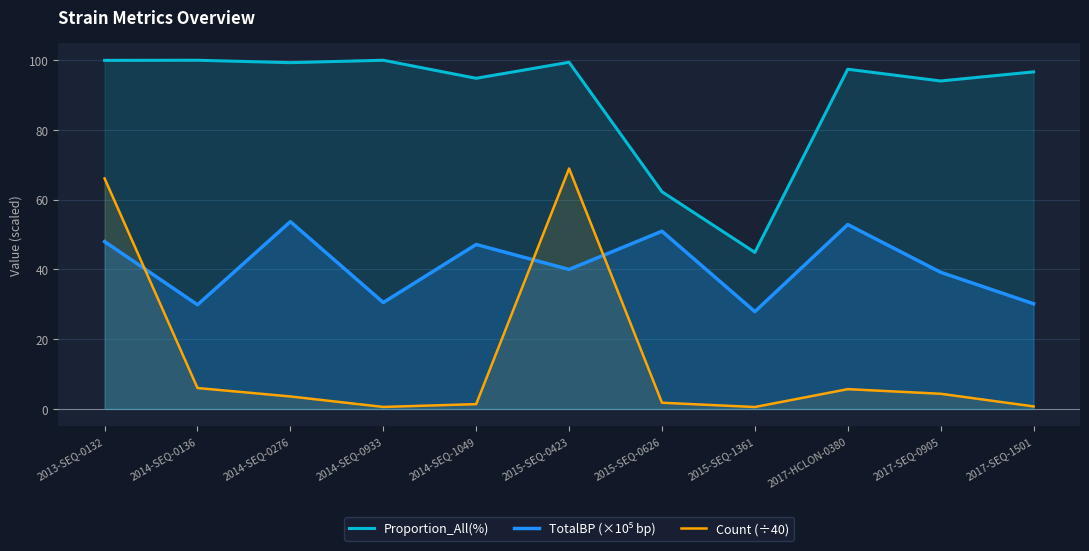

At 2014-SEQ-0136, list the series in order from largest to smallest.

Proportion_All(%), TotalBP (×10⁵ bp), Count (÷40)